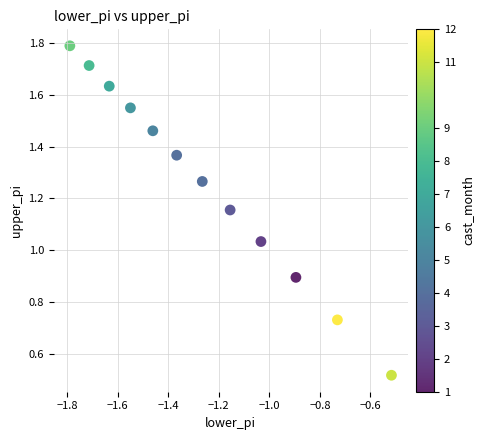

What is the average X value?

-1.3